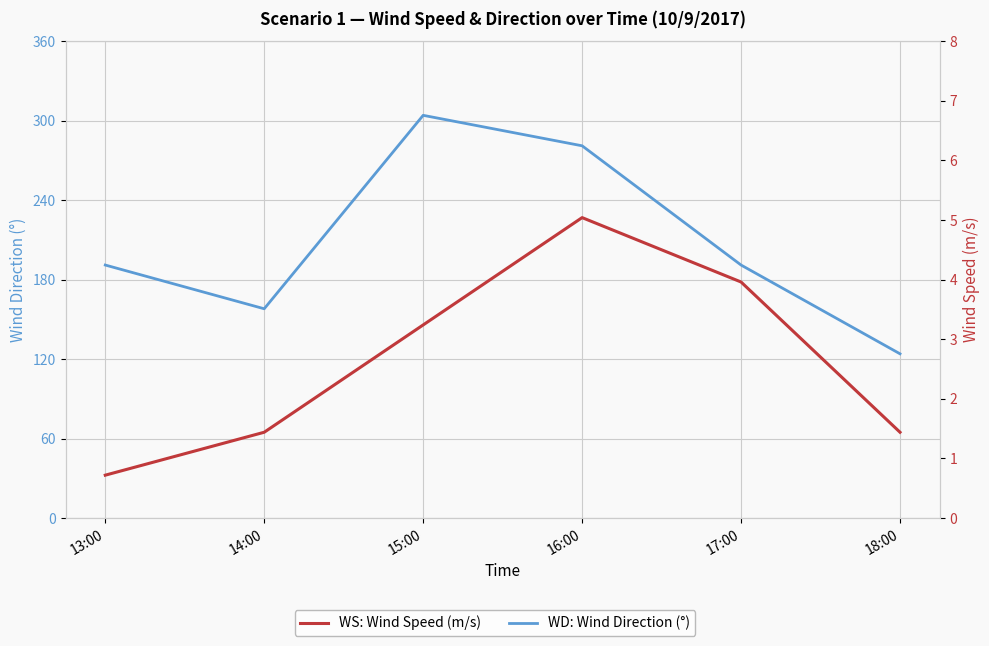

At which category does the chart reach its minimum across all series?

13:00